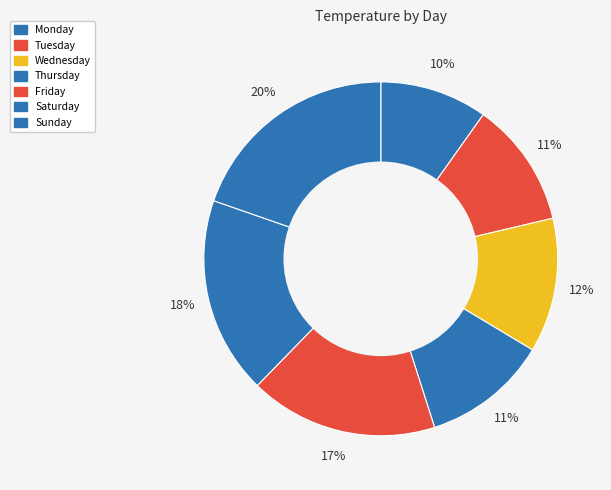

Does Wednesday account for over 50% of the chart?

No